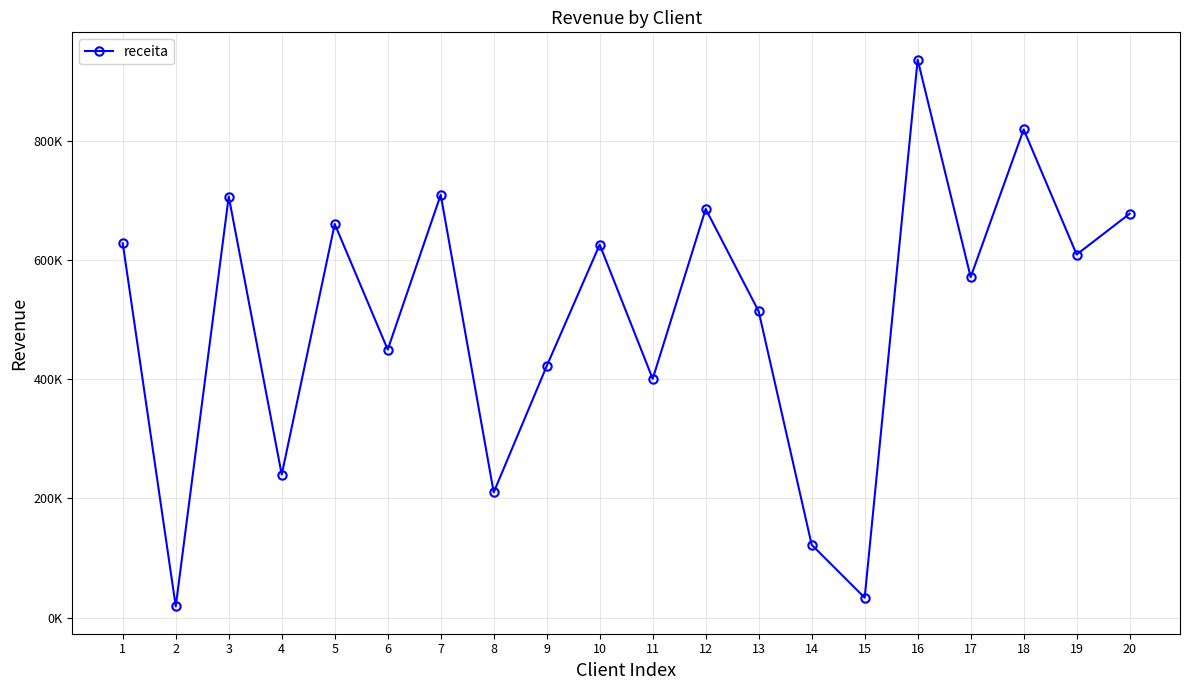

Is this an area chart (filled region under the line)?

No